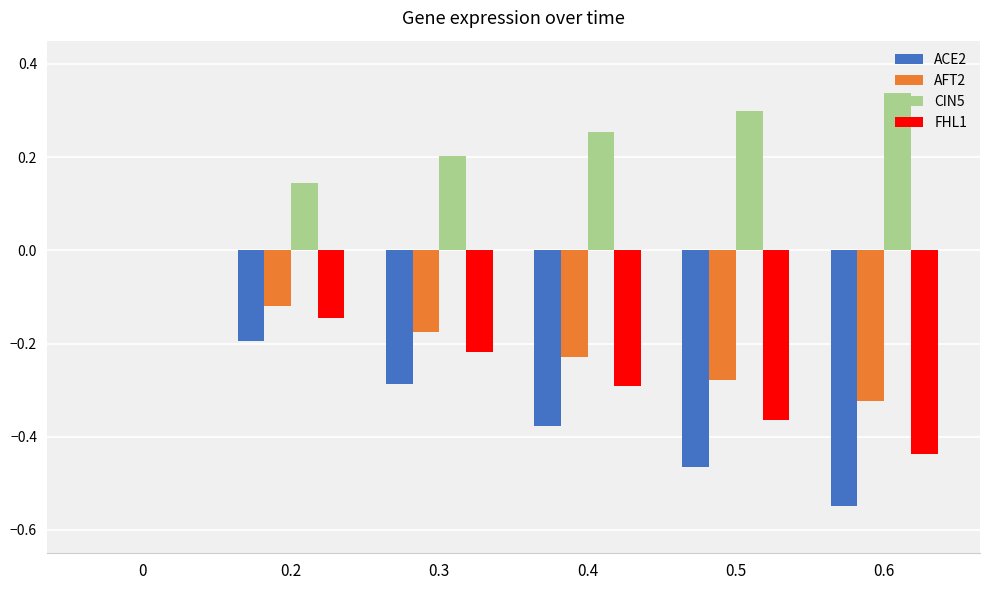

What is the sum of the CIN5 values at 0.2 and 0.4?

0.4